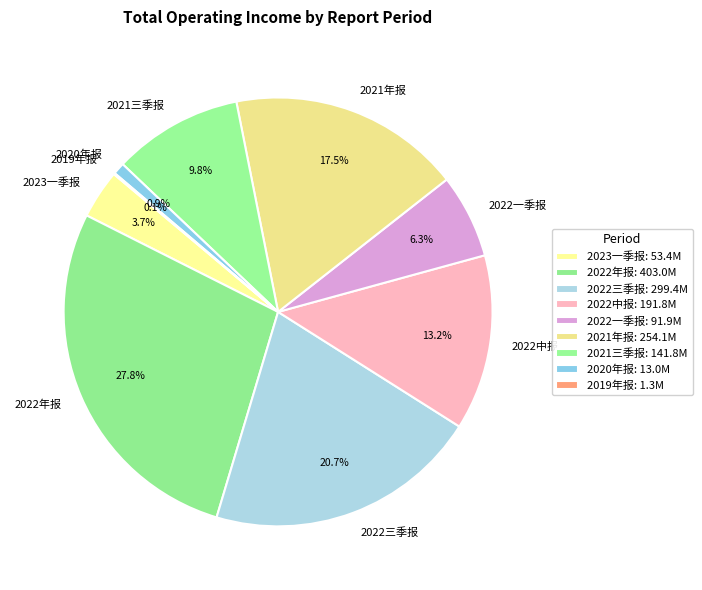

What is the largest slice in the pie chart?

2022年报